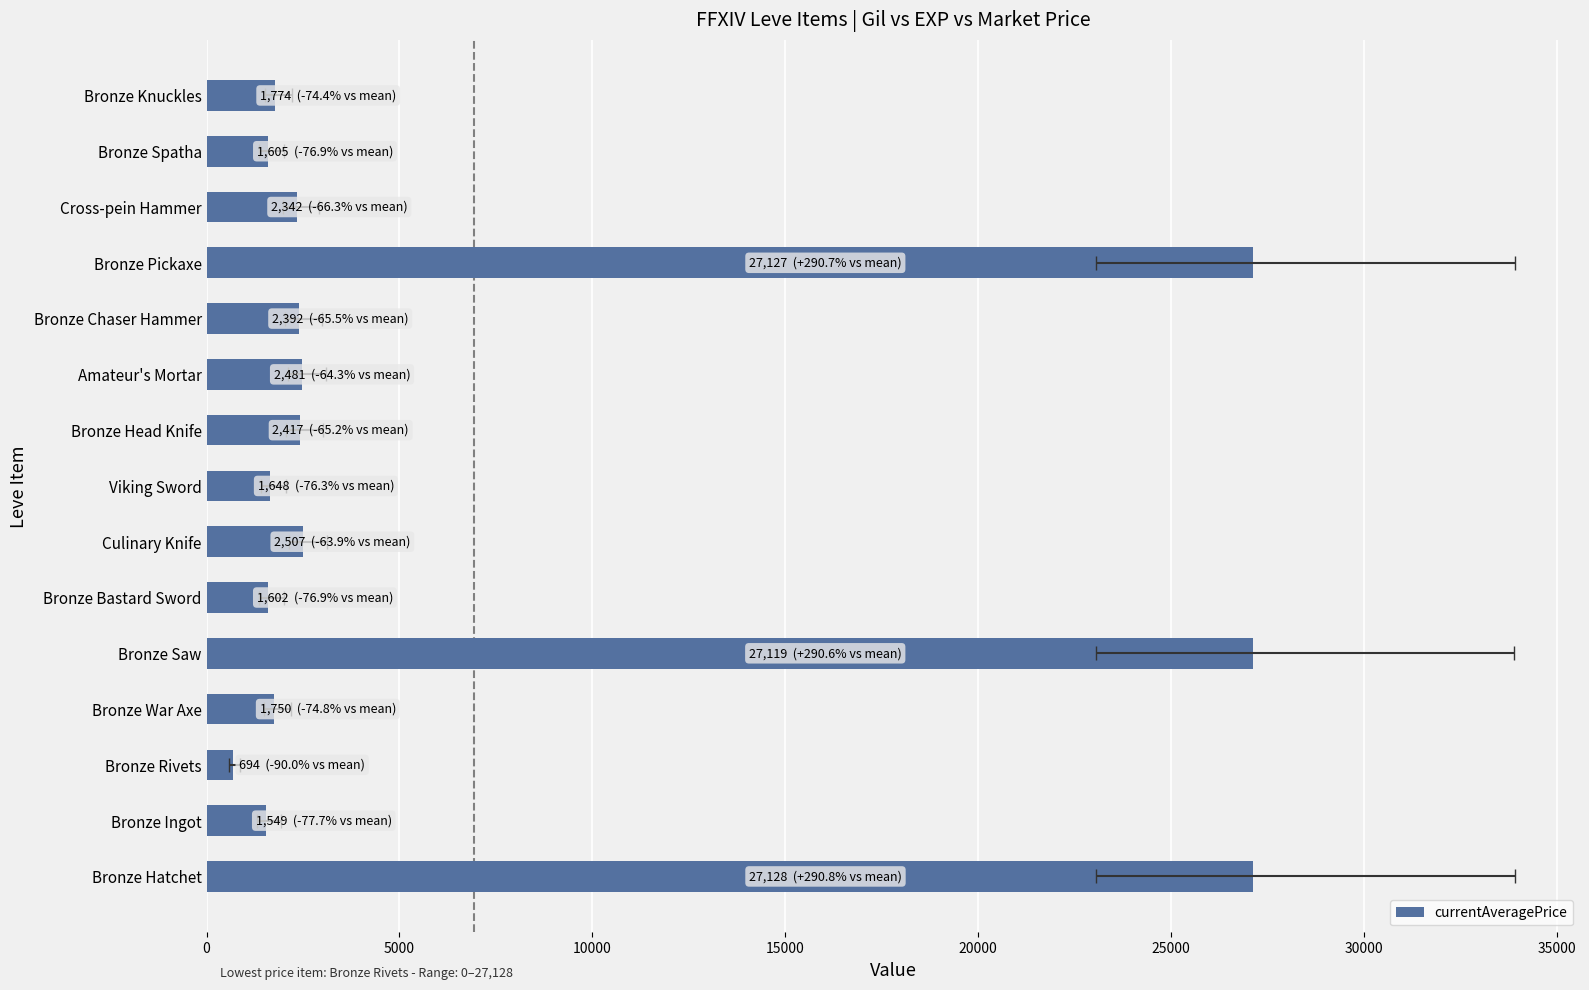

Is it true that the value at Bronze Saw is 27119?

True